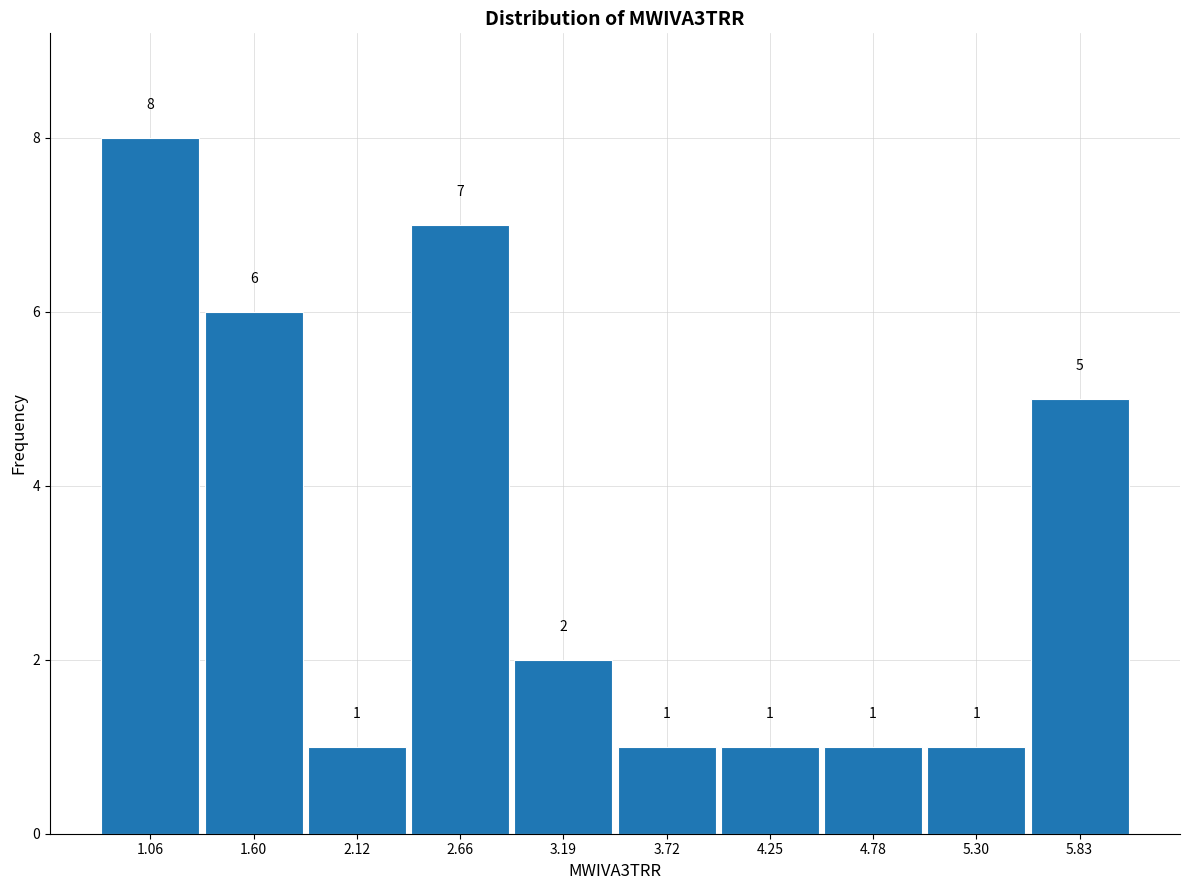

Reading left to right, transcribe this chart: for each bar, give the range it covers on the x-axis and its height. The bar edges are not printed on the chart, so give them approximately, as read against the axis.

0.80 to 1.33: 8
1.33 to 1.86: 6
1.86 to 2.39: 1
2.39 to 2.92: 7
2.92 to 3.45: 2
3.45 to 3.98: 1
3.98 to 4.51: 1
4.51 to 5.04: 1
5.04 to 5.57: 1
5.57 to 6.10: 5